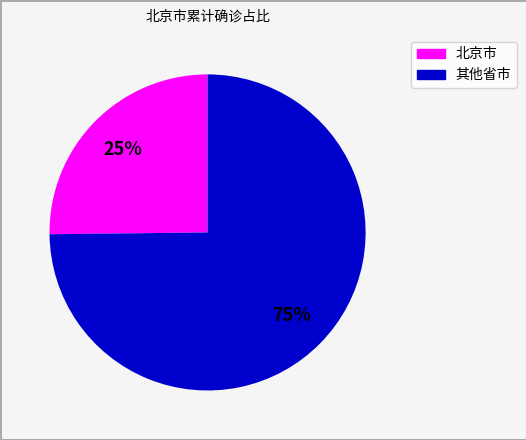

What is the smallest slice in the pie chart?

北京市